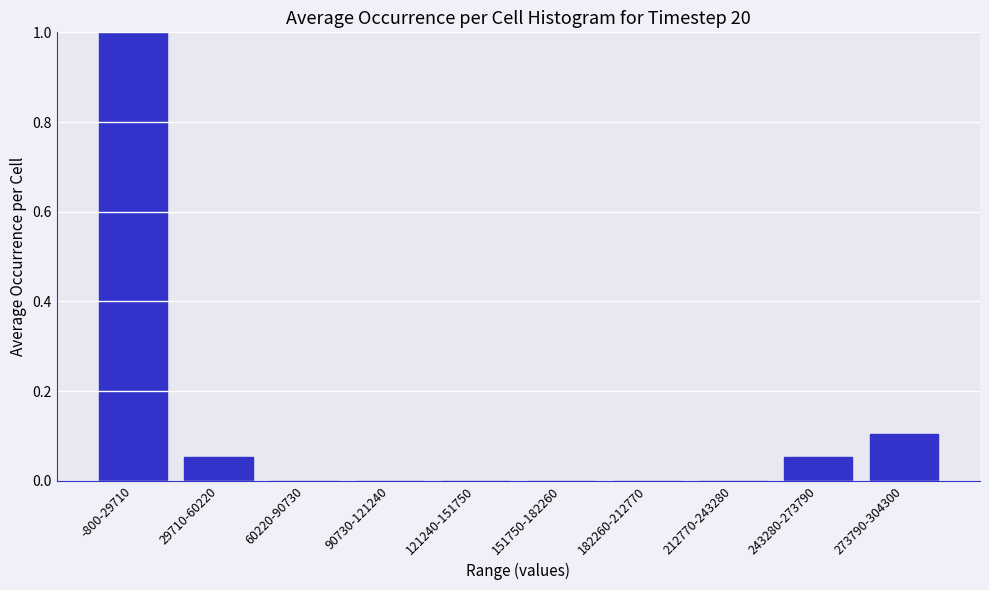

The chart shows a value of 0.0 at 60220-90730. True or false?

True